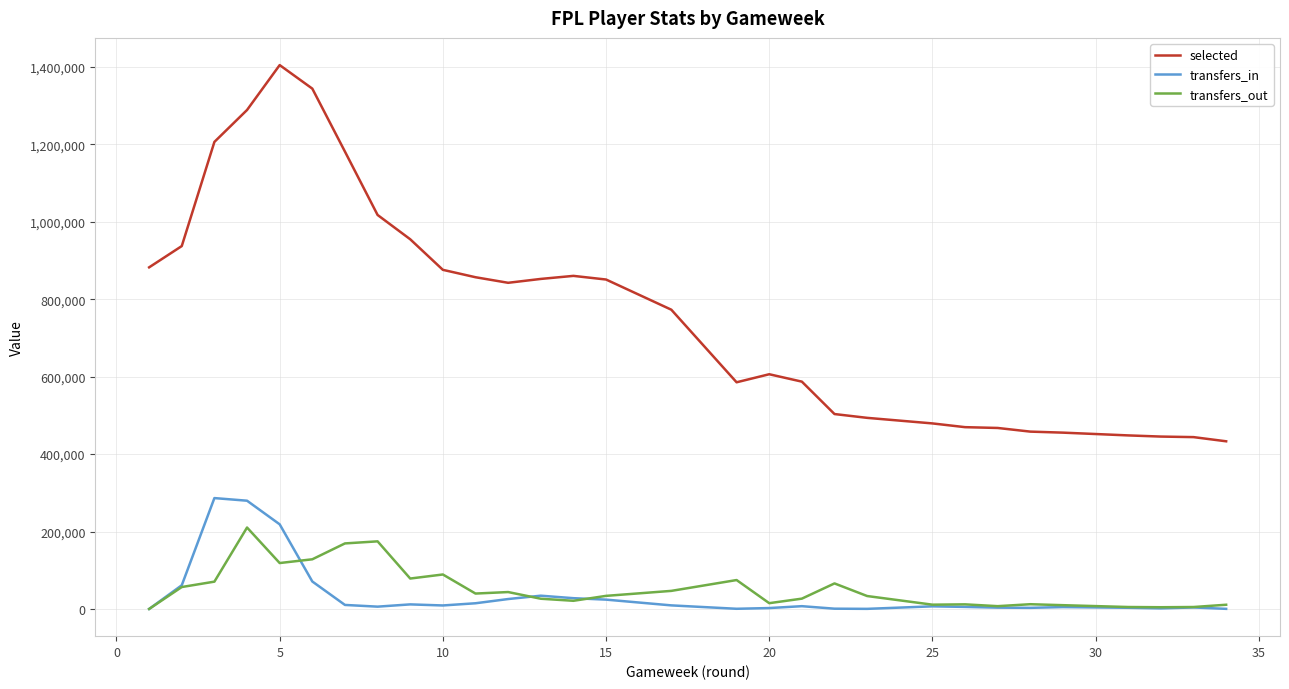

How many distinct data groups are displayed?

3